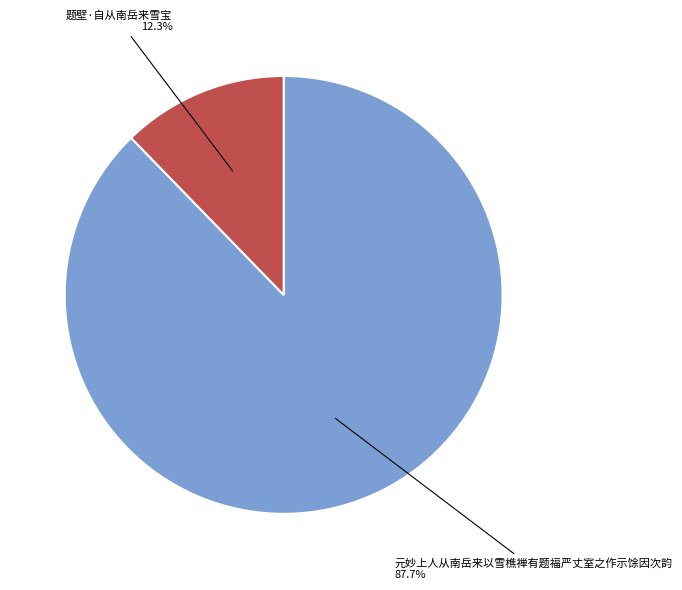

To the nearest percent, what is the average slice percentage?

50%